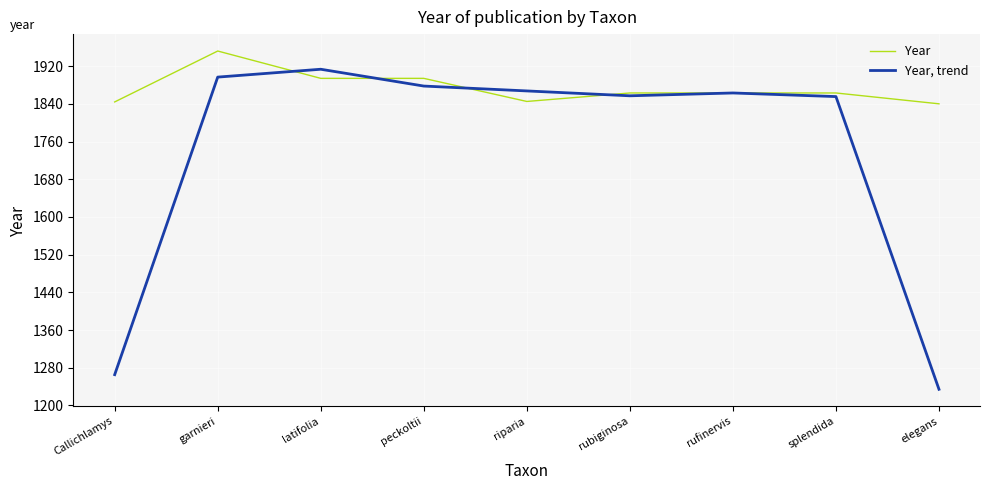

The Year series shows 1844.0 at Callichlamys. True or false?

True